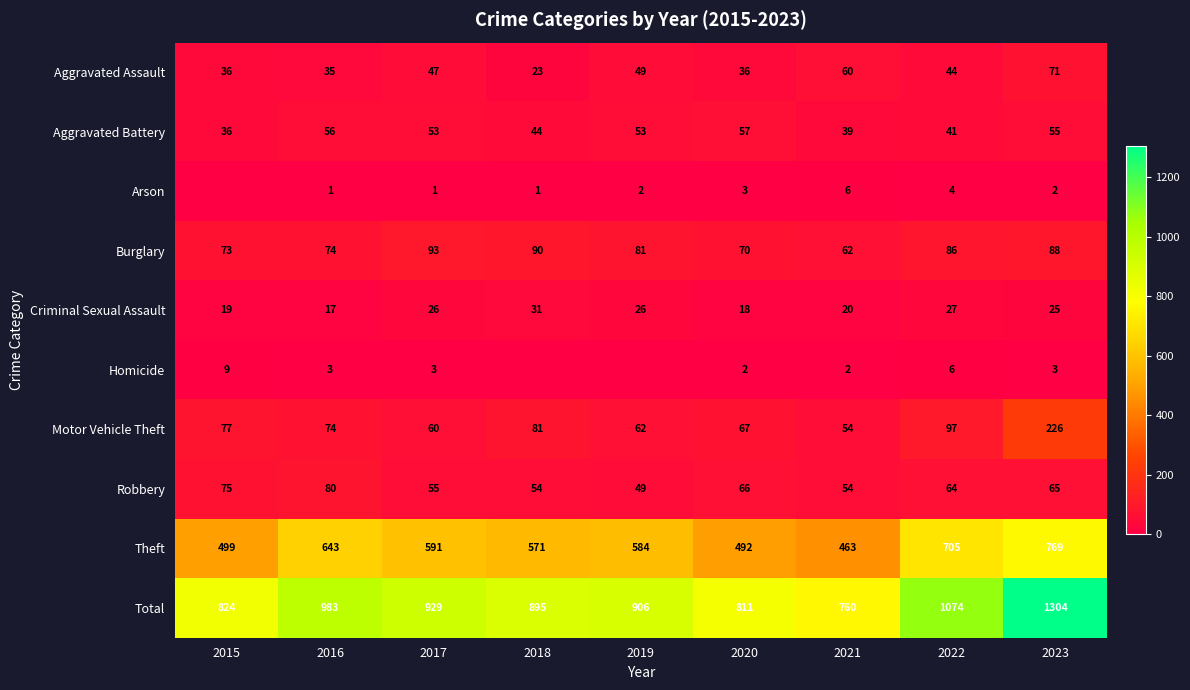

True or false: Robbery has a value of 64 at 2022.

True